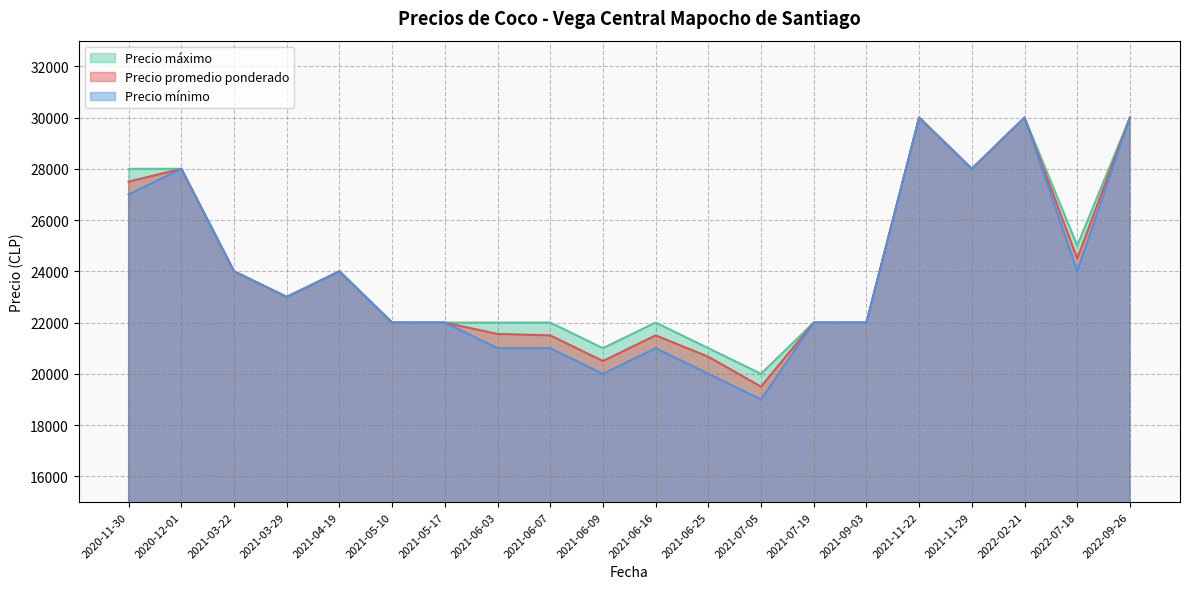

Between 2022-09-26 and 2022-07-18, which series saw the biggest shift?

Precio mínimo